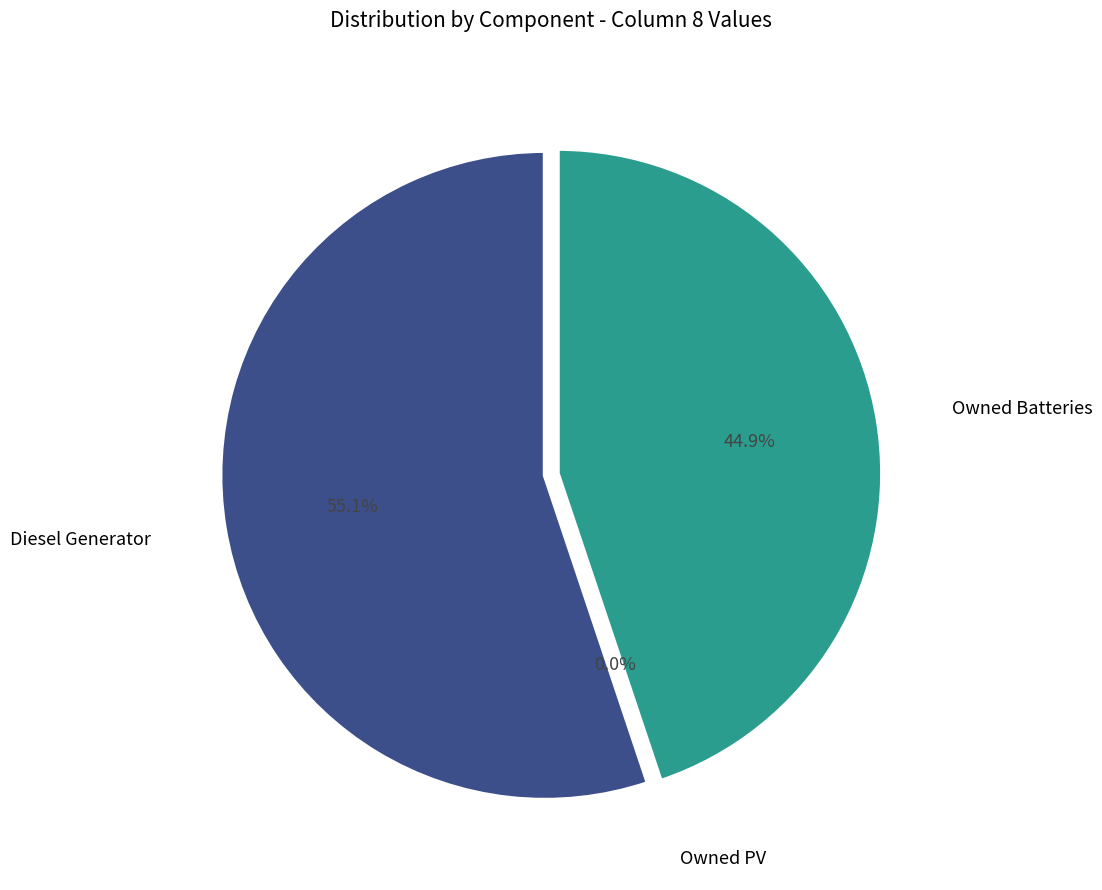

Which category accounts for the majority?

Diesel Generator